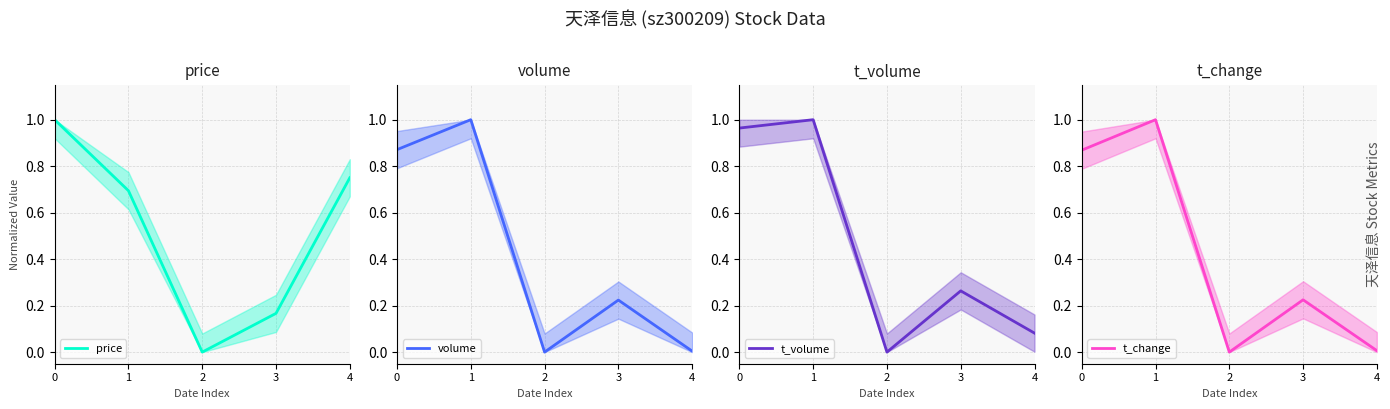

Reading left to right, transcribe all the data shown in this chart.

price: 0=1.0	1=0.7	2=0.0	3=0.2	4=0.7
volume: 0=0.9	1=1.0	2=0.0	3=0.2	4=0.0
t_volume: 0=1.0	1=1.0	2=0.0	3=0.3	4=0.1
t_change: 0=0.9	1=1.0	2=0.0	3=0.2	4=0.0